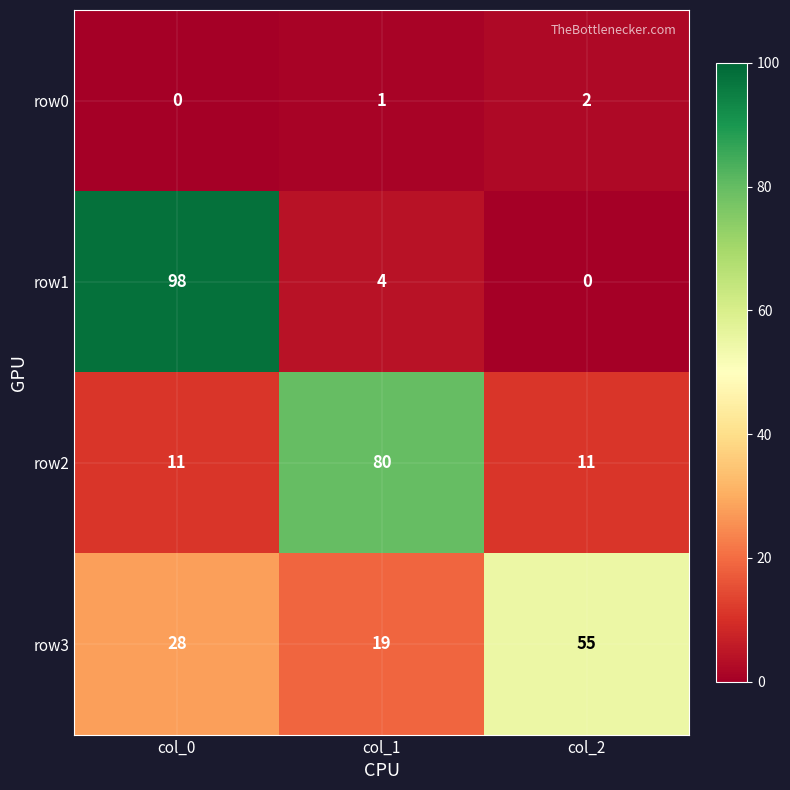

Which series has the widest spread of values?

row1